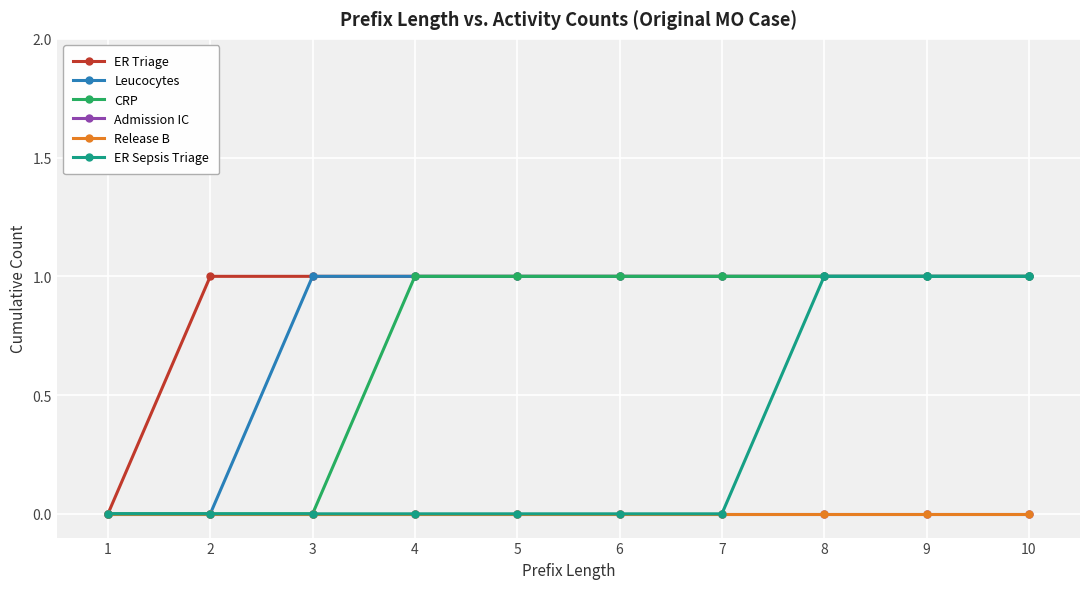

Reading right to left, what are all the values shown in this chart?

ER Triage: 10=1	9=1	8=1	7=1	6=1	5=1	4=1	3=1	2=1	1=0
Leucocytes: 10=1	9=1	8=1	7=1	6=1	5=1	4=1	3=1	2=0	1=0
CRP: 10=1	9=1	8=1	7=1	6=1	5=1	4=1	3=0	2=0	1=0
Admission IC: 10=0	9=0	8=0	7=0	6=0	5=0	4=0	3=0	2=0	1=0
Release B: 10=0	9=0	8=0	7=0	6=0	5=0	4=0	3=0	2=0	1=0
ER Sepsis Triage: 10=1	9=1	8=1	7=0	6=0	5=0	4=0	3=0	2=0	1=0